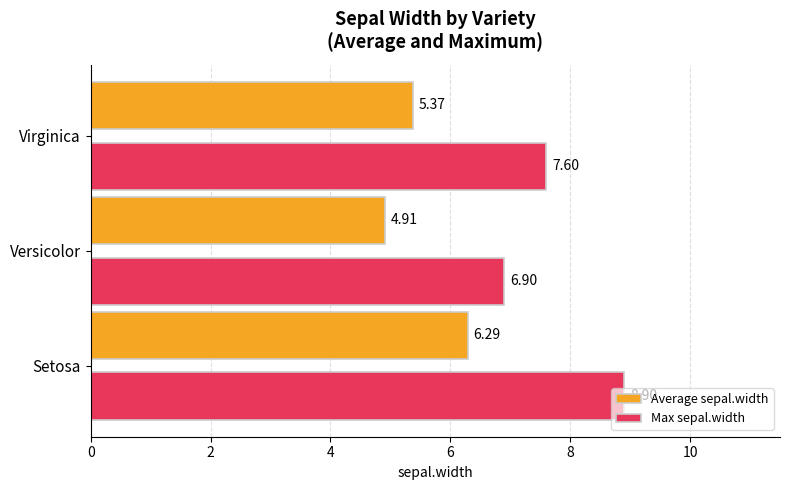

What is the average value of the Average sepal.width series?

5.5